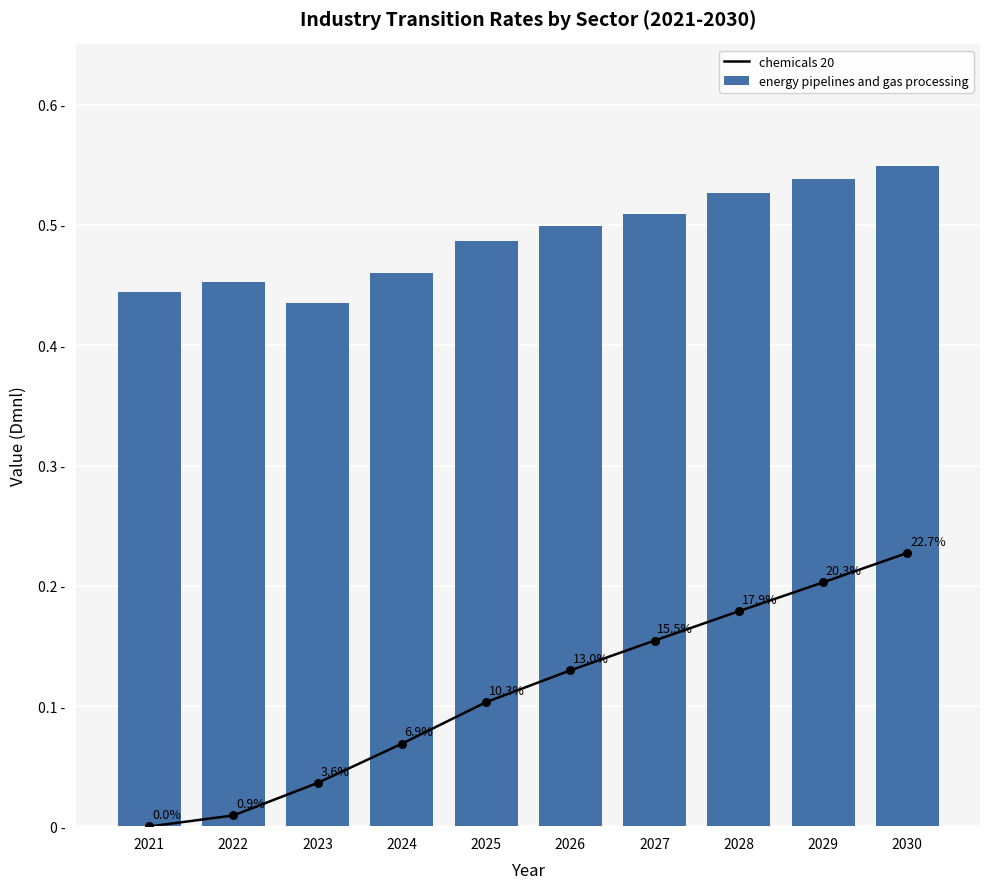

Is the value of chemicals 20 at 2027 greater than the value of energy pipelines and gas processing at 2024?

No